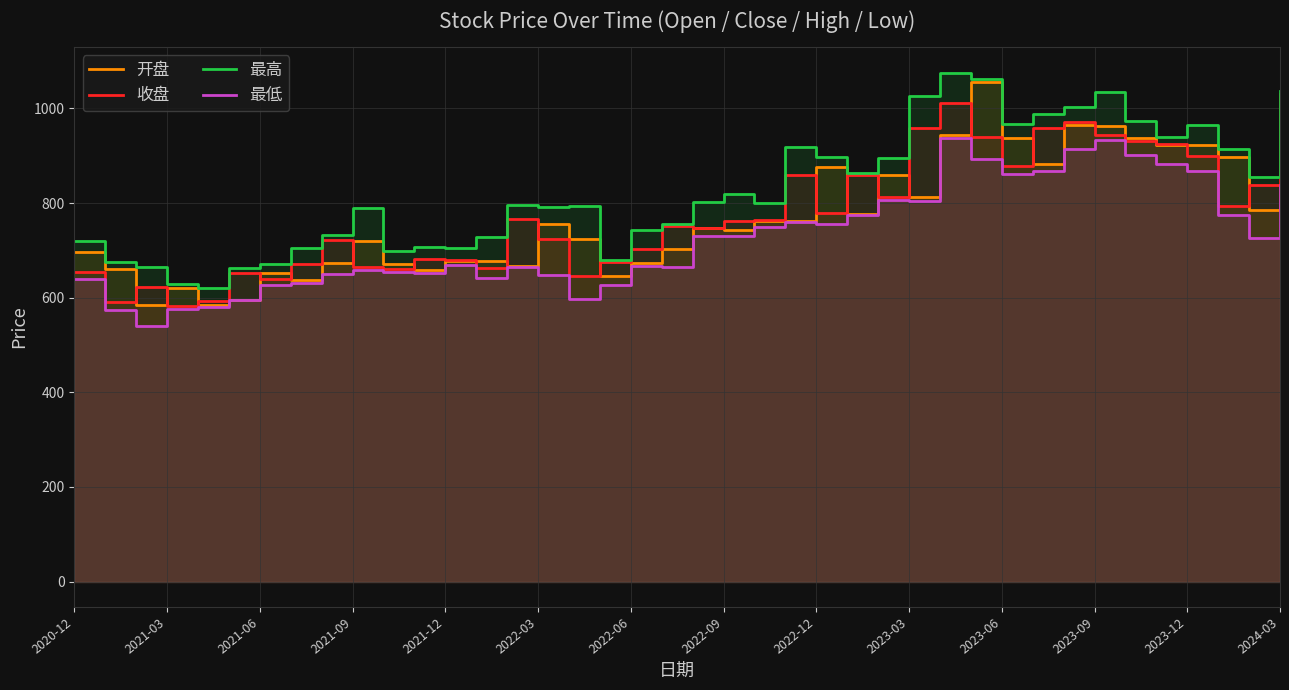

The 开盘 series shows 724.9 at 16. True or false?

True